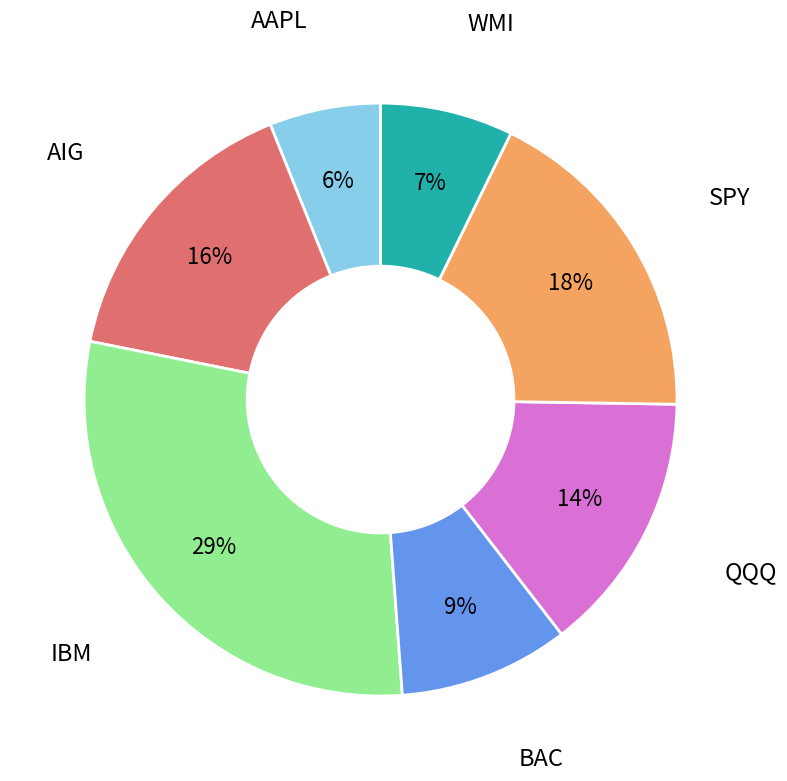

Is there any slice that represents more than half of the pie?

No